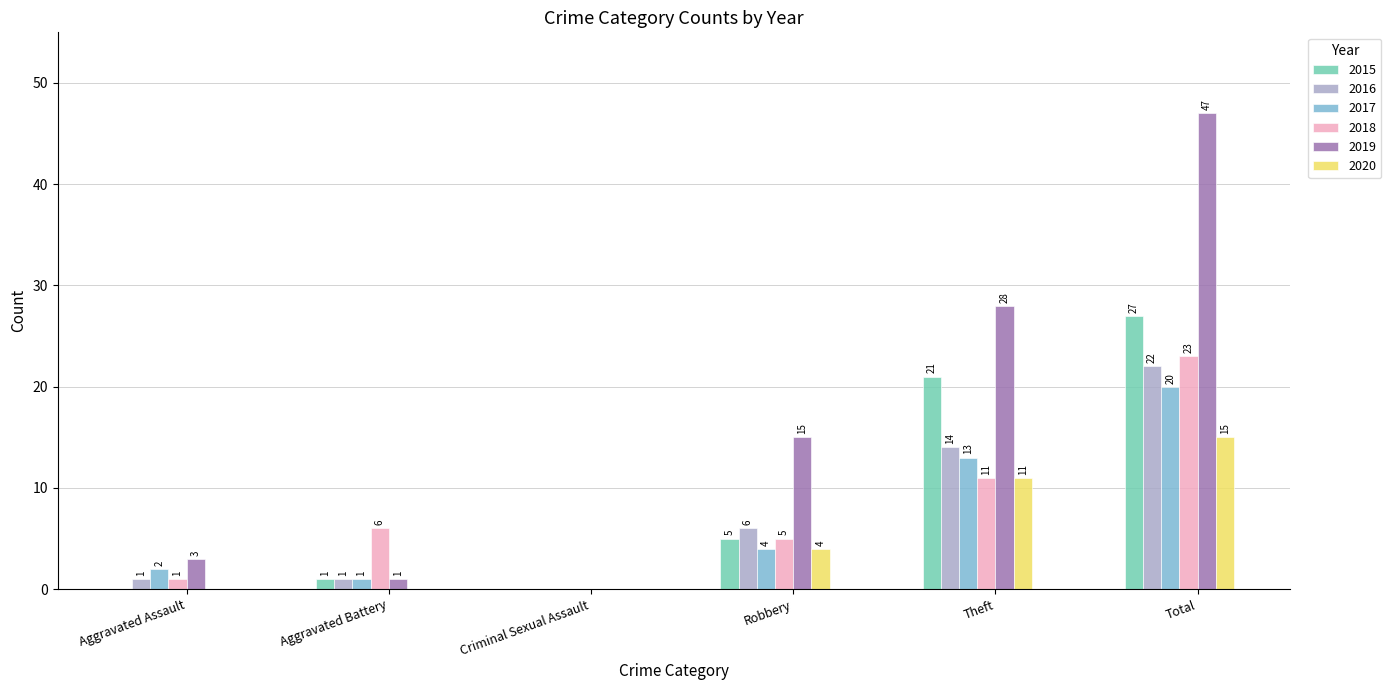

Which series has the largest total across all categories?

2019